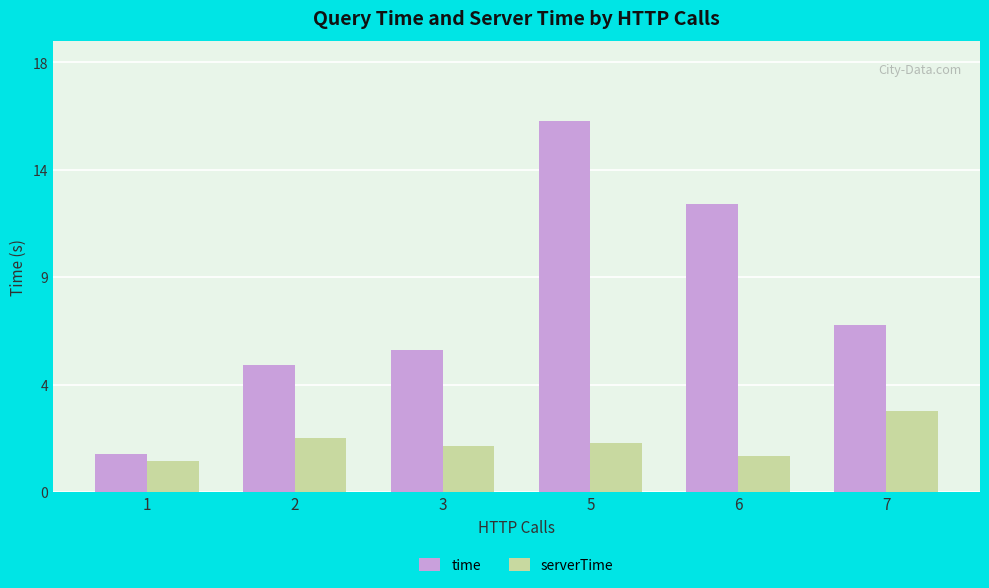

Which series changed the most between 1 and 7?

time